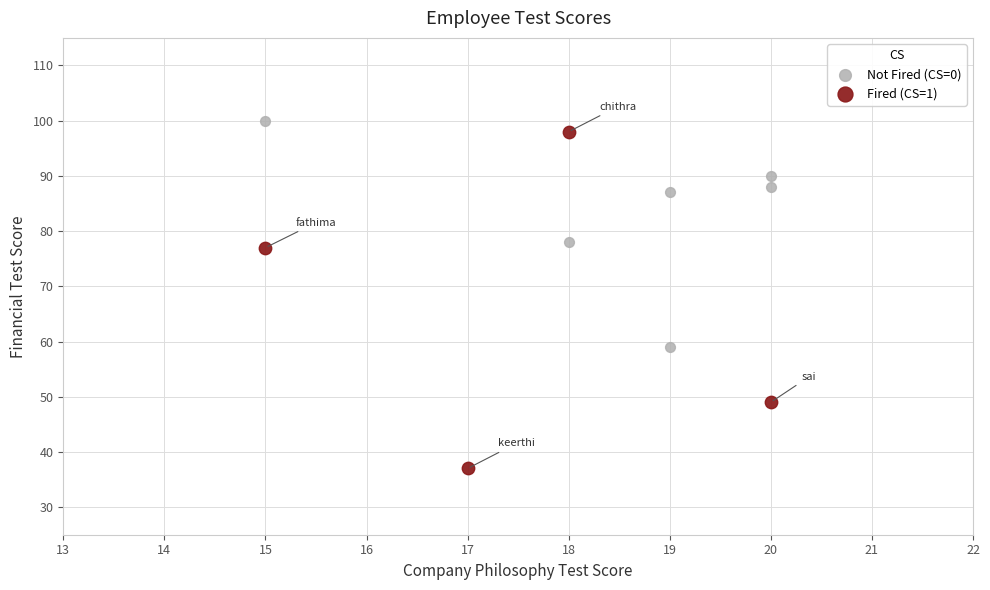

What are all the series names shown in the legend?

Not Fired (CS=0), Fired (CS=1)